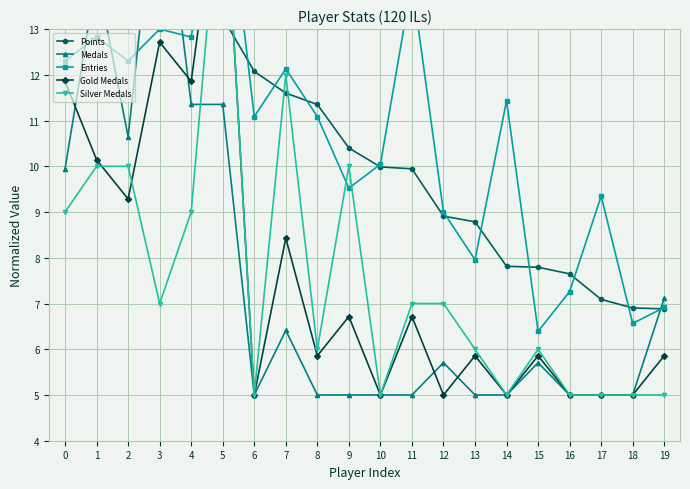

The value of Medals at 13 is 1.9. True or false?

False